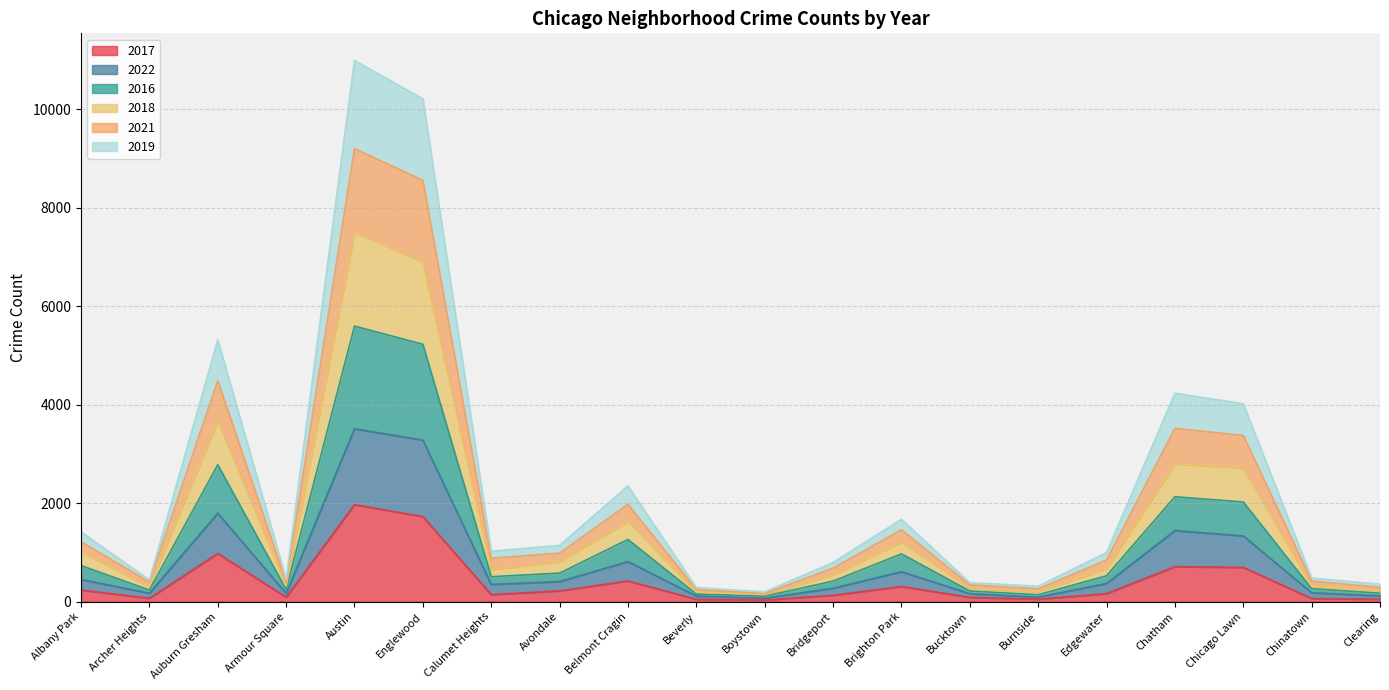

How many lines are shown in the chart?

6